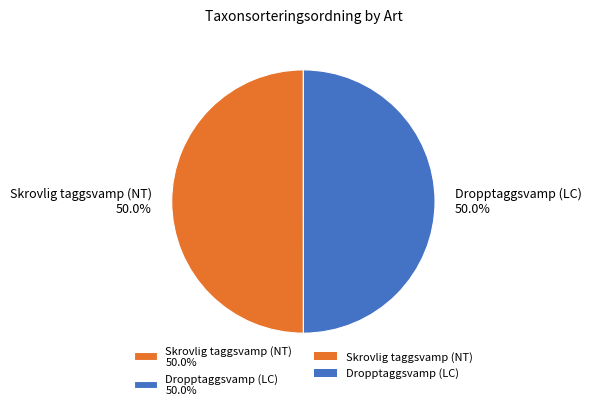

Approximately how many times larger is the value at Dropptaggsvamp (LC) compared to Skrovlig taggsvamp (NT)?

1.0